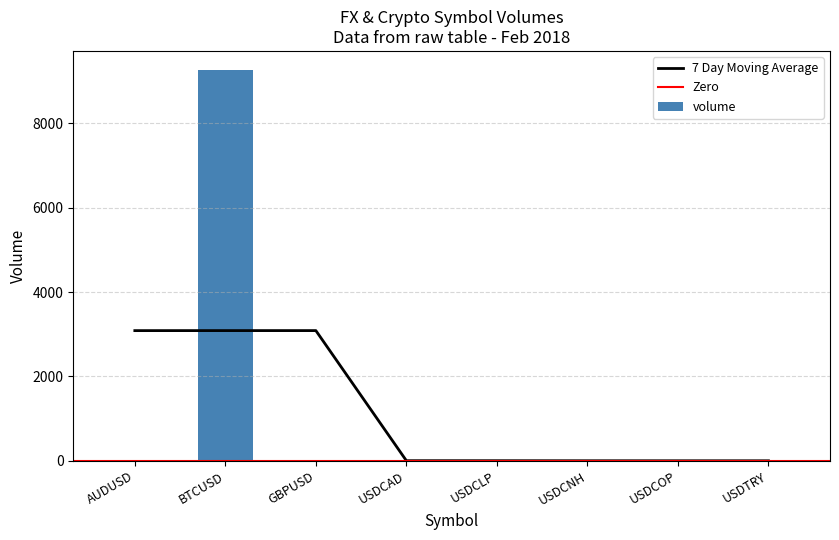

Is it true that 7 Day Moving Average equals 1843.5 at GBPUSD?

False